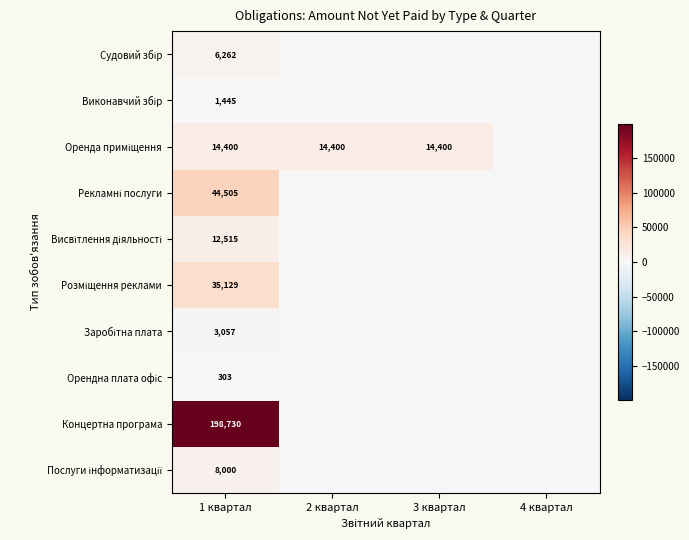

What is the total value across all series at 1 квартал?

324346